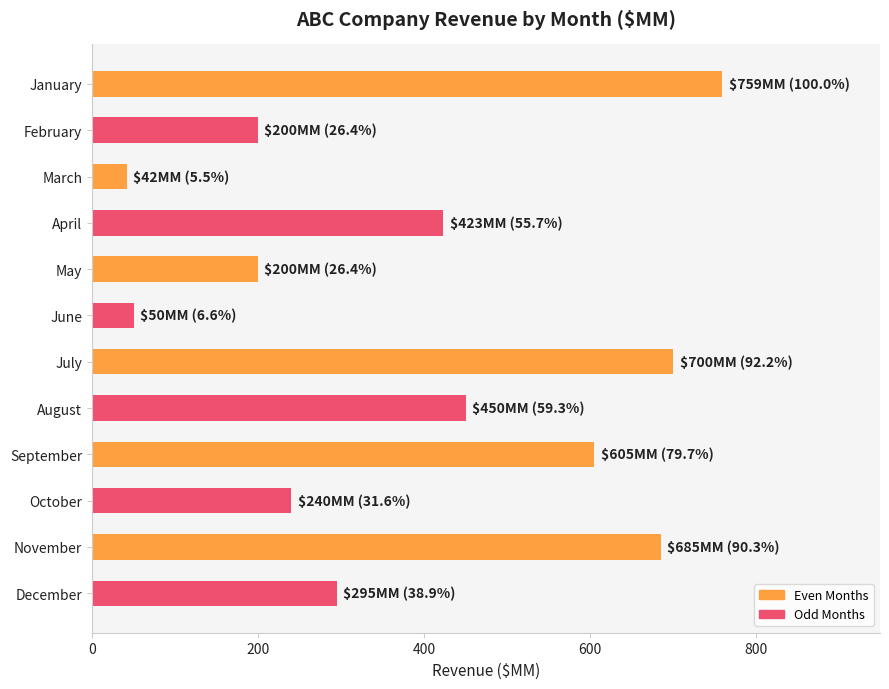

How many bars are there in total?

12